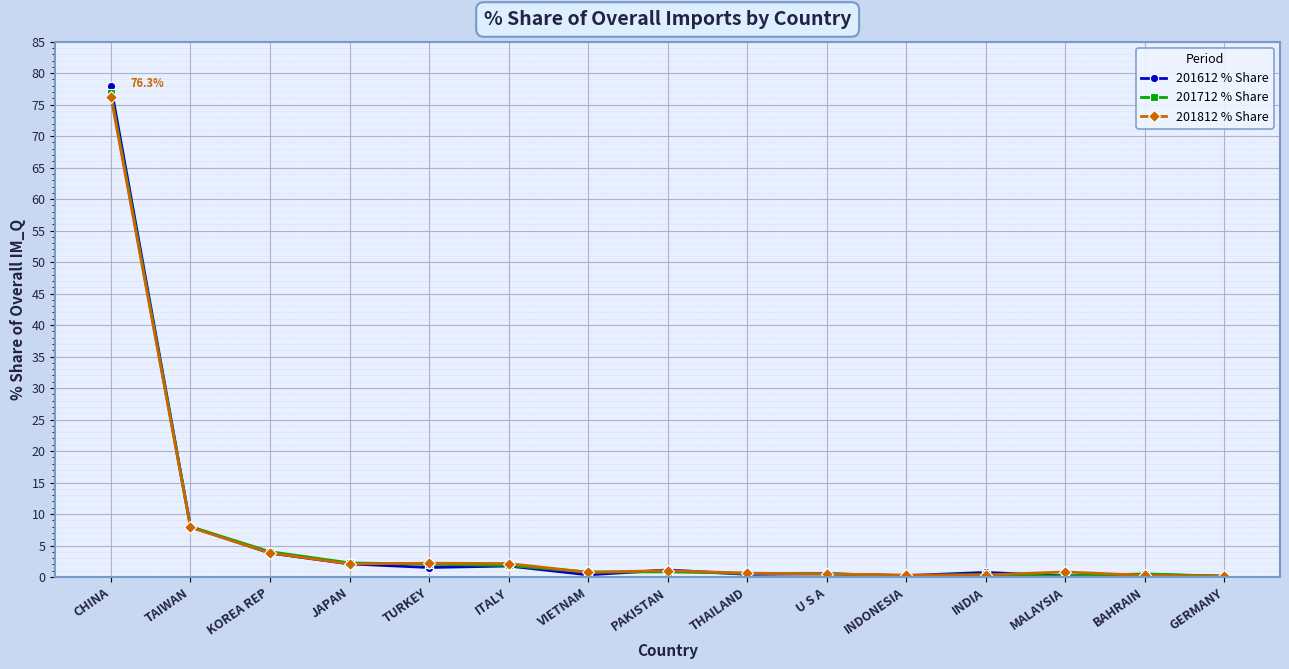

What is the label of the 9th point from the left?

THAILAND